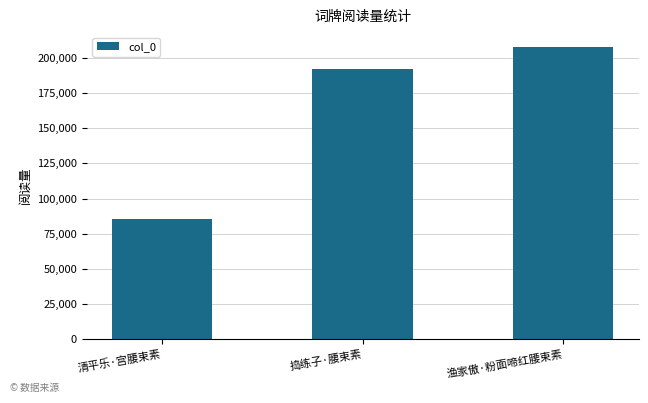

What value does the data have at 清平乐·宫腰束素, to the nearest 10?

85770